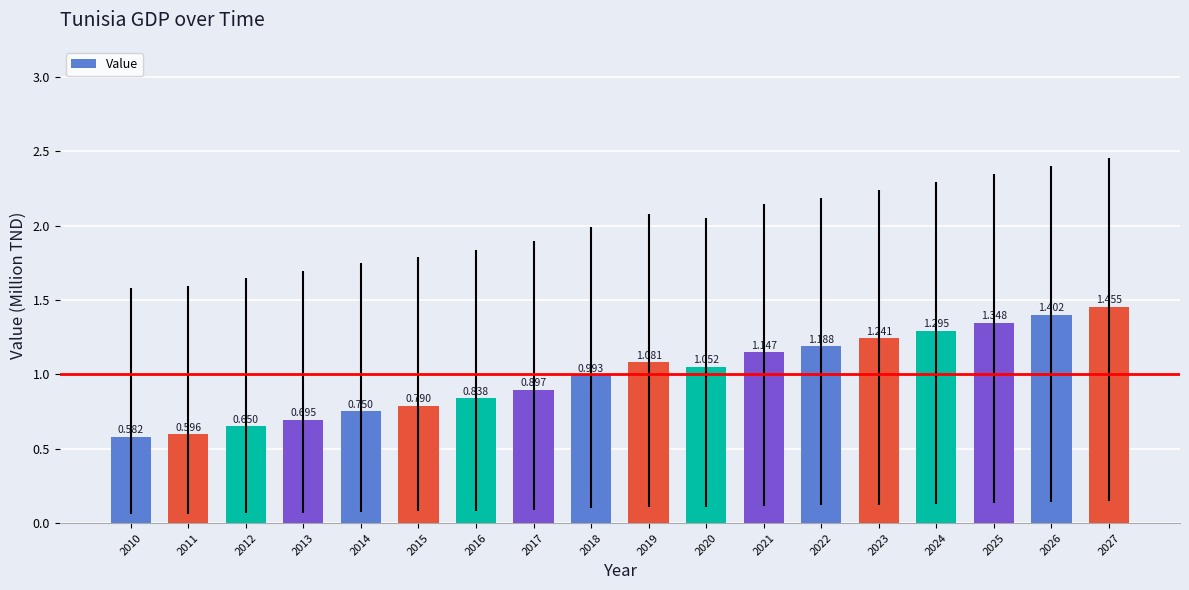

At which label is the value closest to 1?

2018